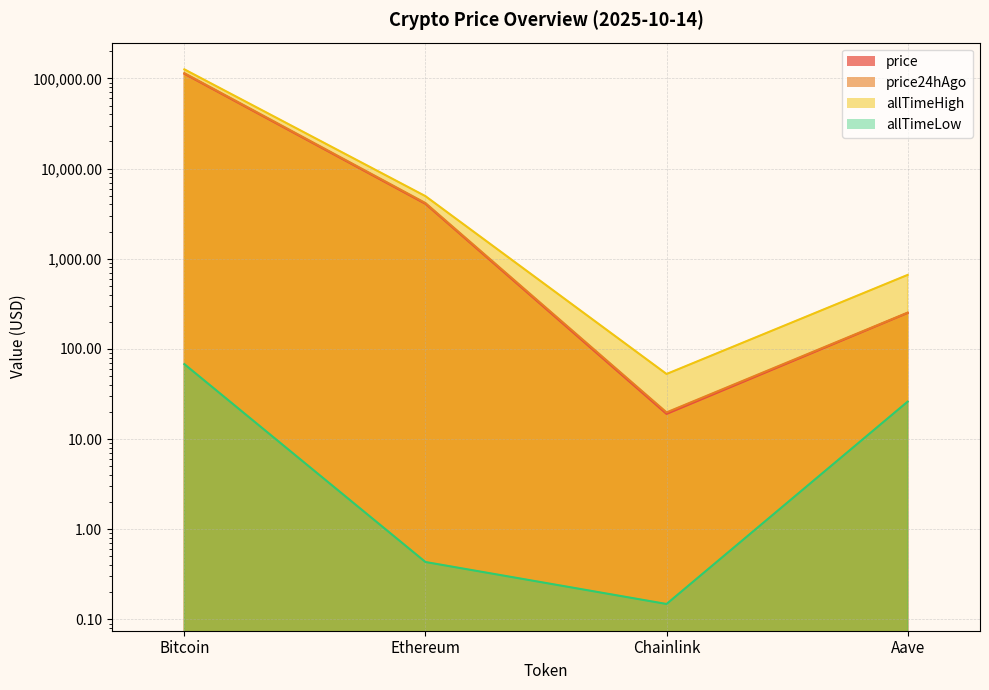

True or false: allTimeLow and allTimeHigh intersect in this chart.

False